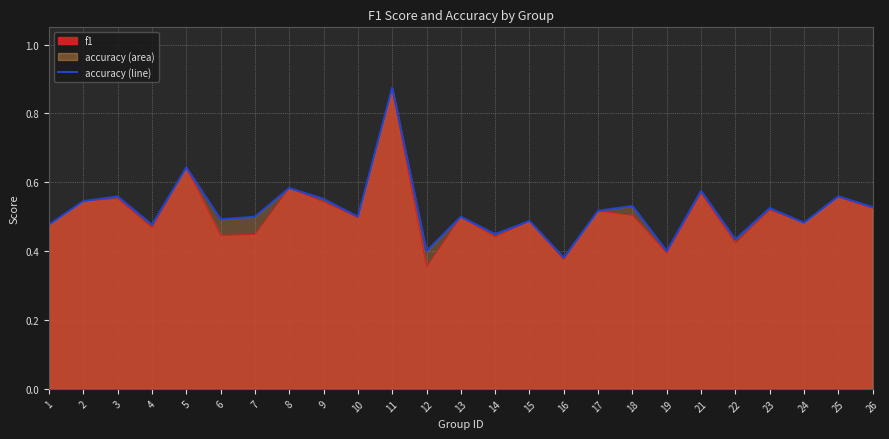

Rank the categories by value from highest to lowest.

11, 5, 8, 21, 25, 3, 9, 2, 18, 26, 23, 17, 7, 10, 13, 6, 15, 24, 1, 4, 14, 22, 12, 19, 16